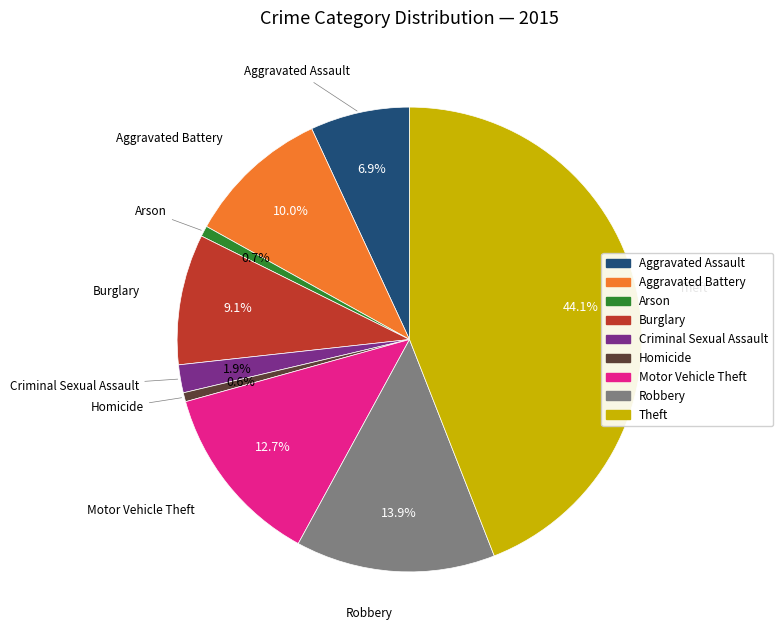

To the nearest percent, what is the average slice percentage?

11%